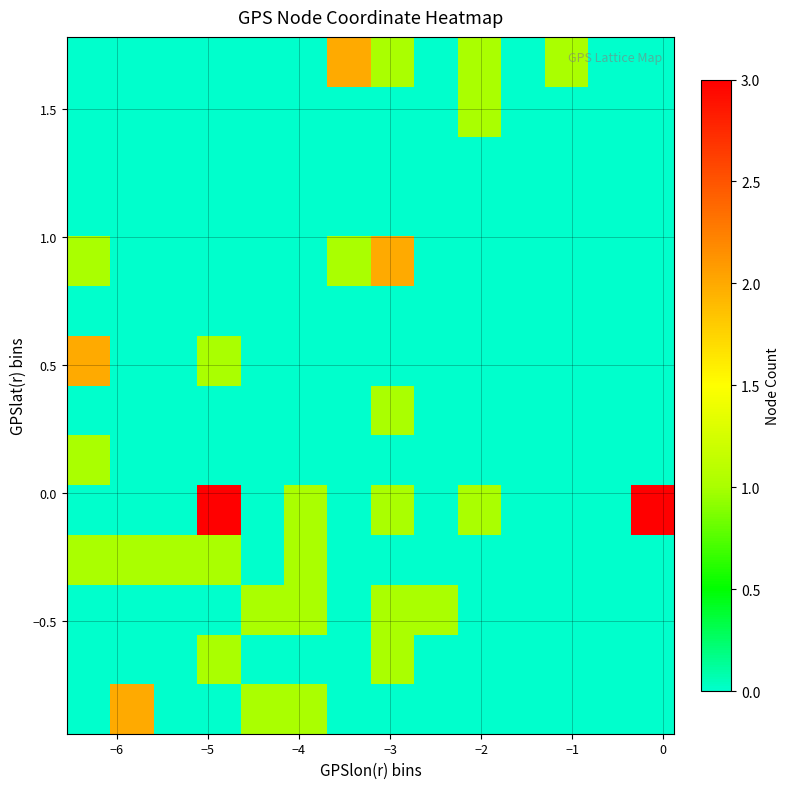

What is the maximum value shown in the chart?

3